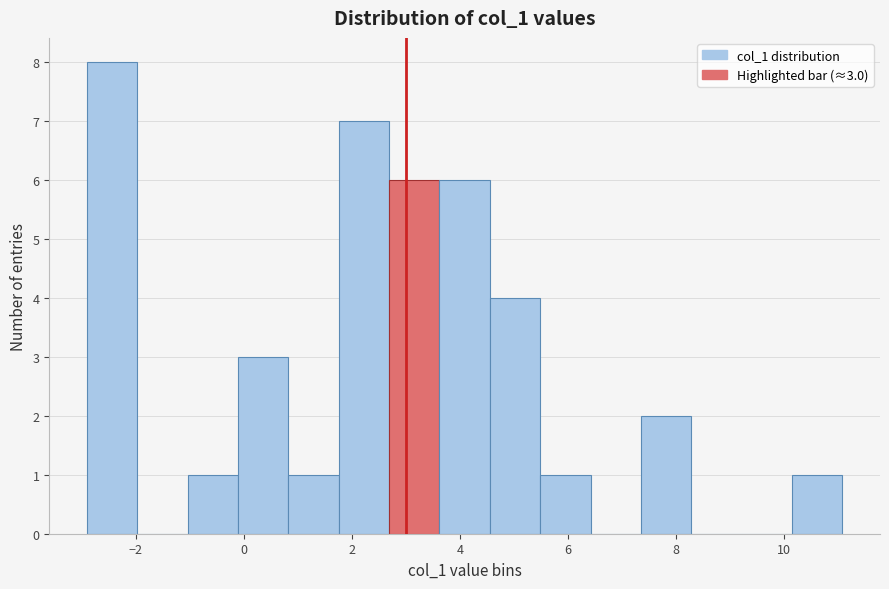

Which range on the x-axis has the tallest bar?

-3.0 to -2.0